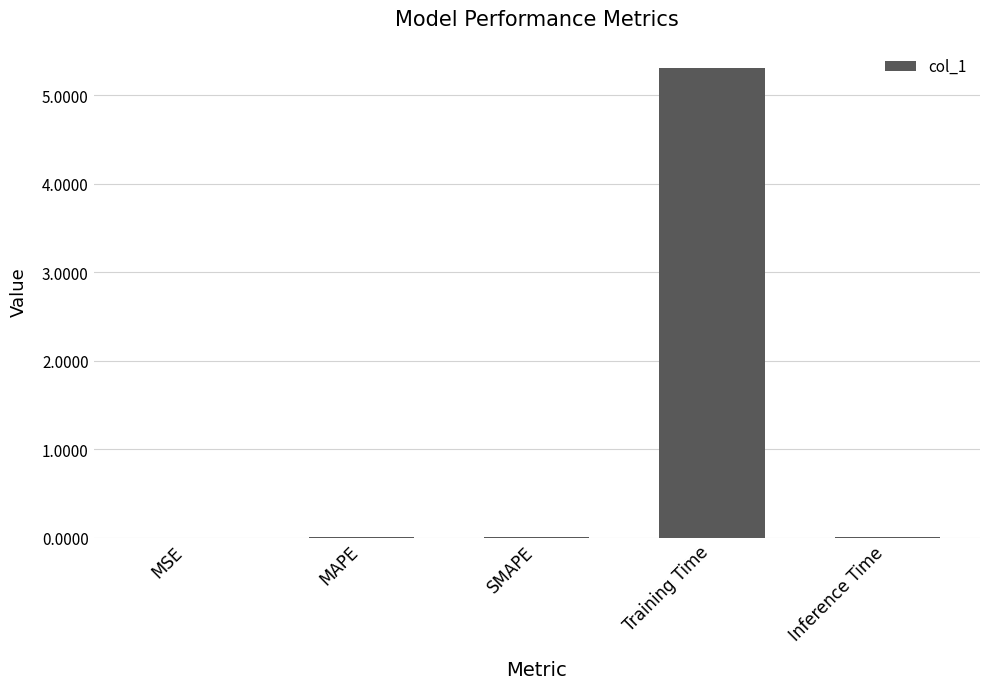

What is the sum of all values?

5.3